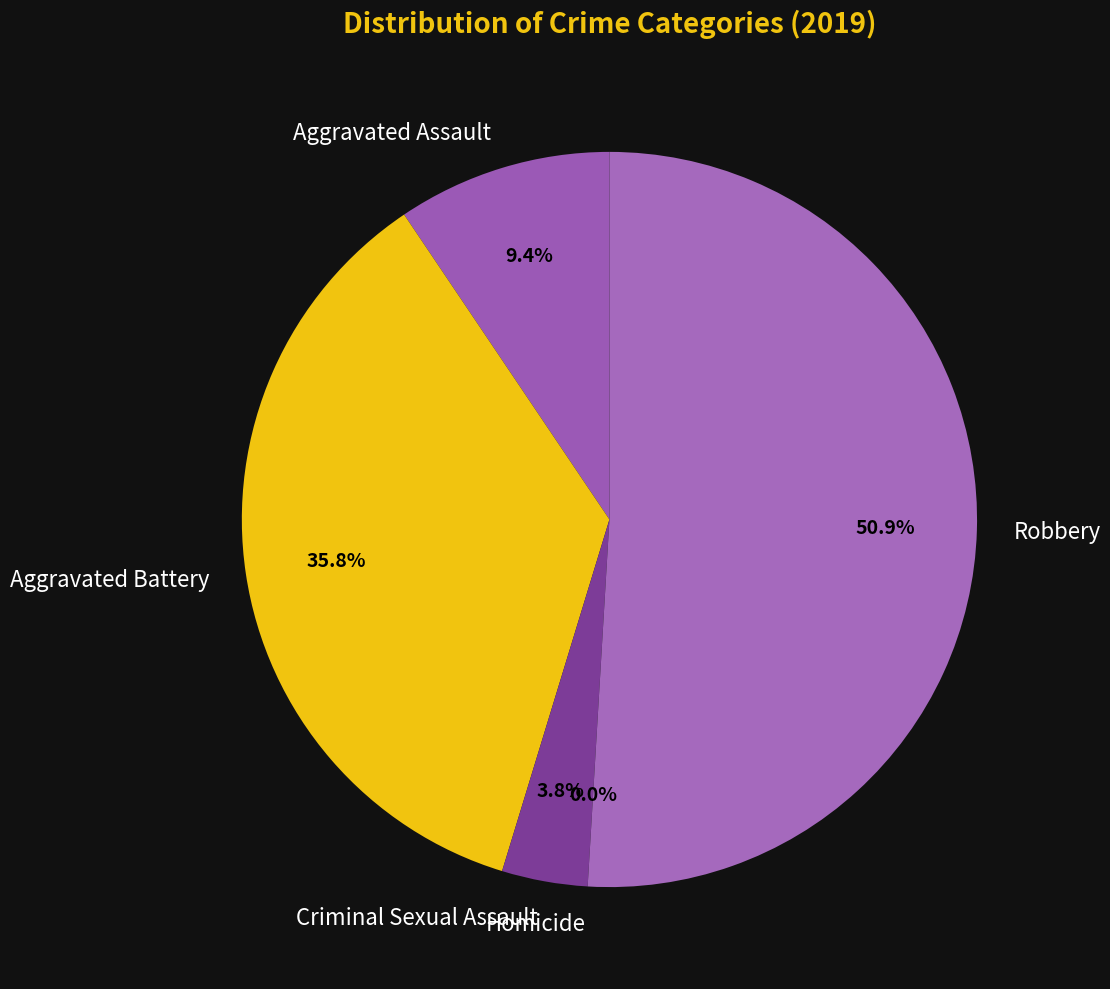

Is it true that Homicide is 1% of the pie?

False